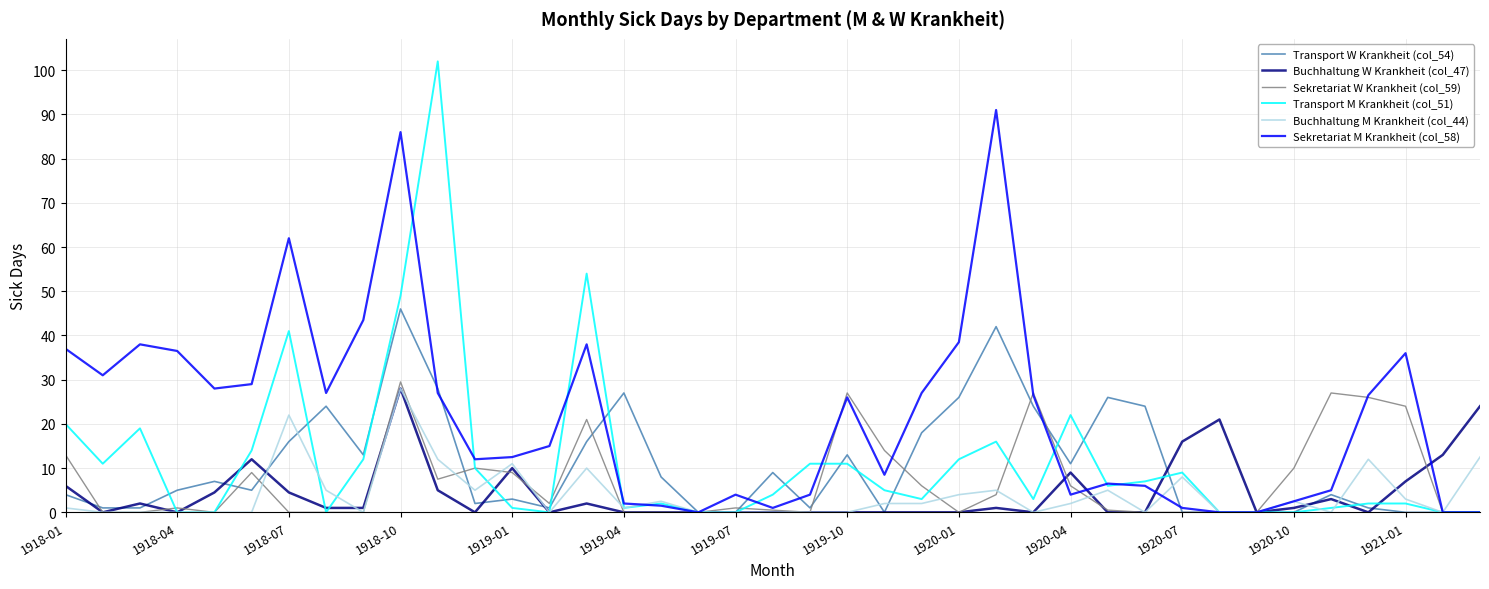

Which series has the widest spread of values?

Transport M Krankheit (col_51)